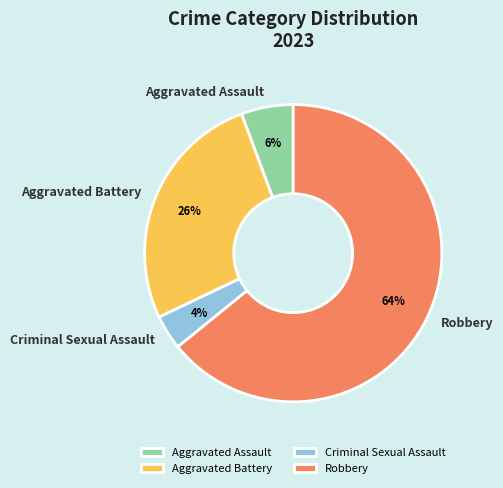

Which category has the smallest portion of the pie?

Criminal Sexual Assault